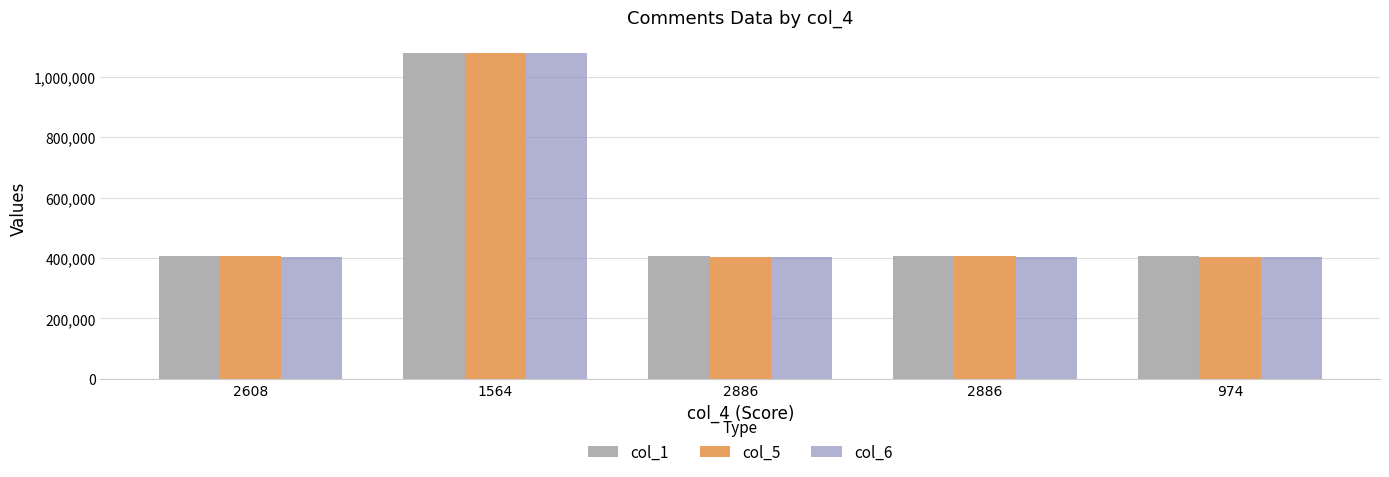

What are all the series names shown in the legend?

col_1, col_5, col_6